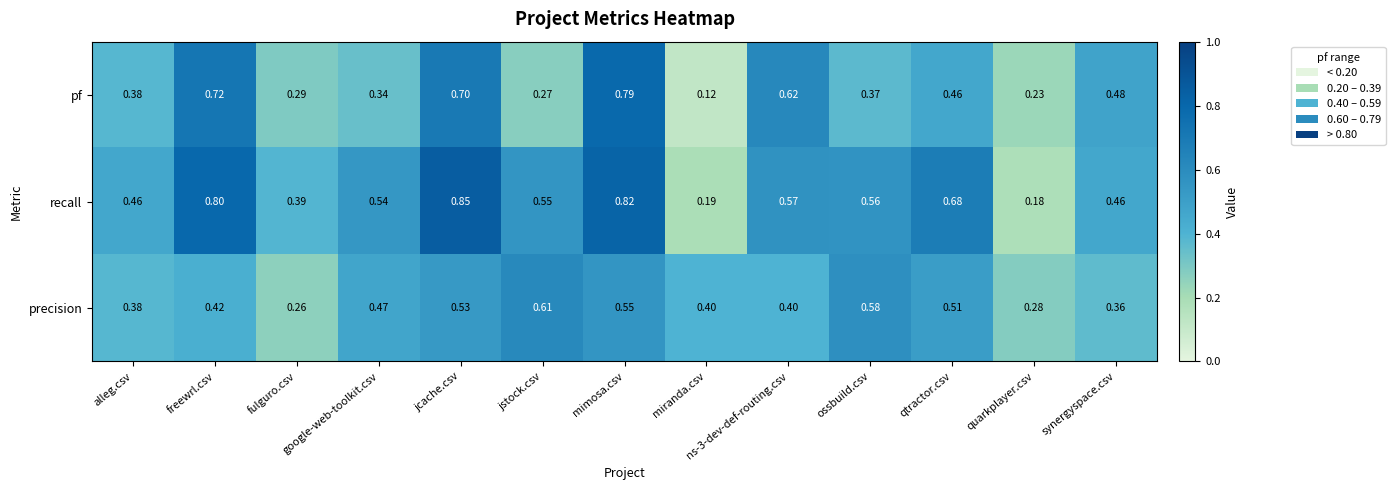

Where is recall nearest to the value 0?

quarkplayer.csv